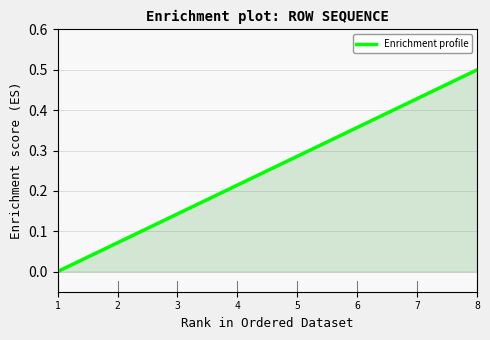

Count the number of values greater than 0.

7